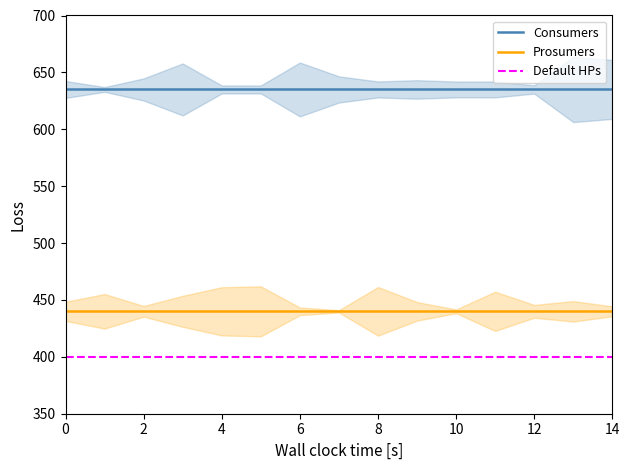

What is the spread (max minus min) of values at 8?

235